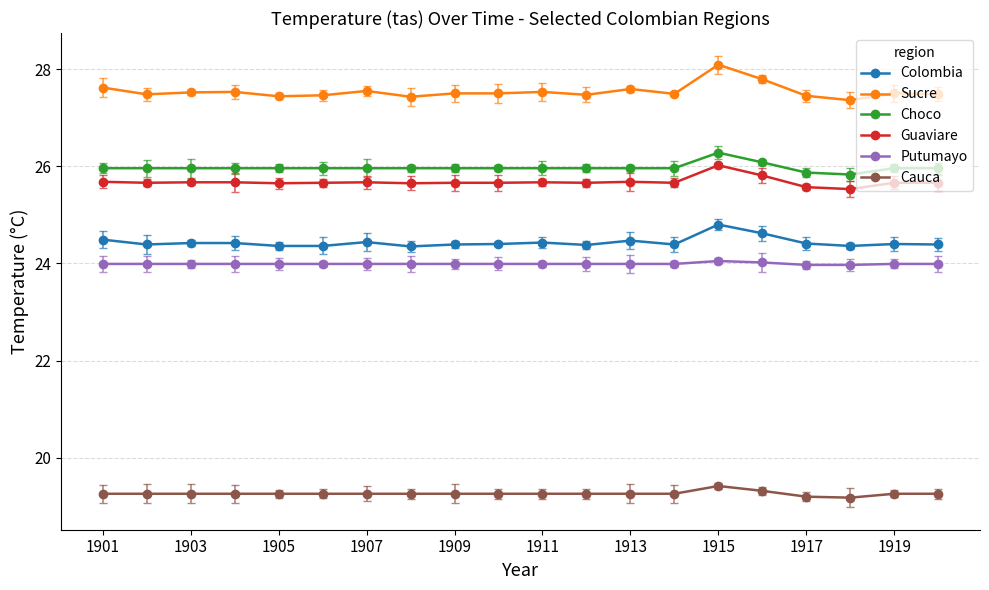

What is the lowest value of the Cauca series?

19.2